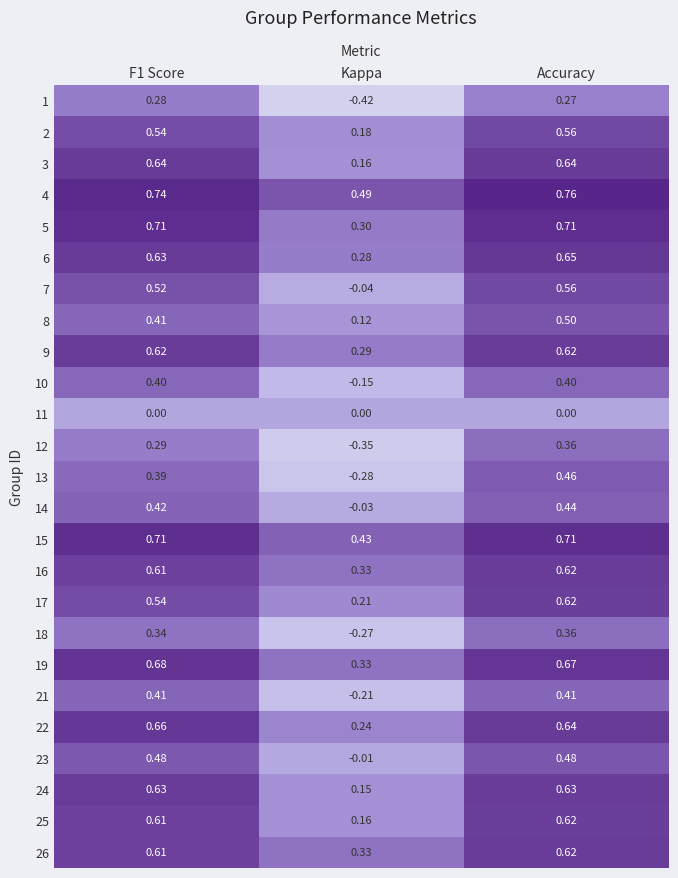

At which category does the chart reach its minimum across all series?

Kappa